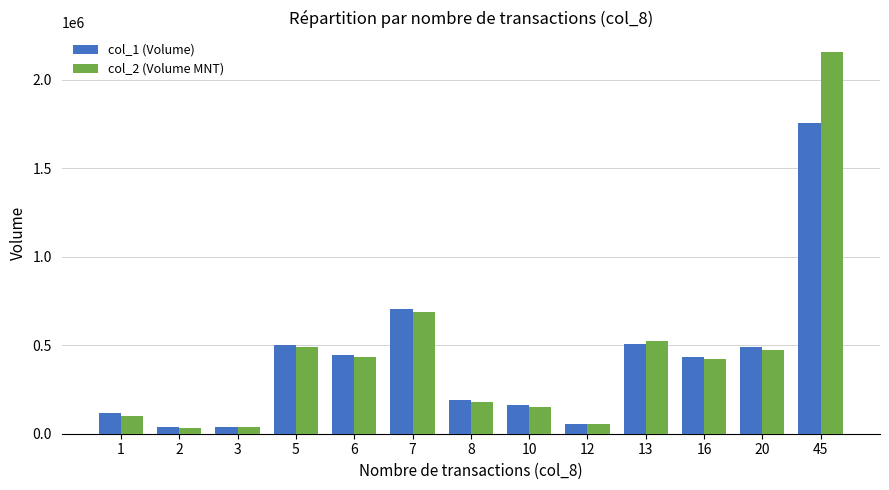

Is it true that col_2 (Volume MNT) equals 181880 at 8?

True